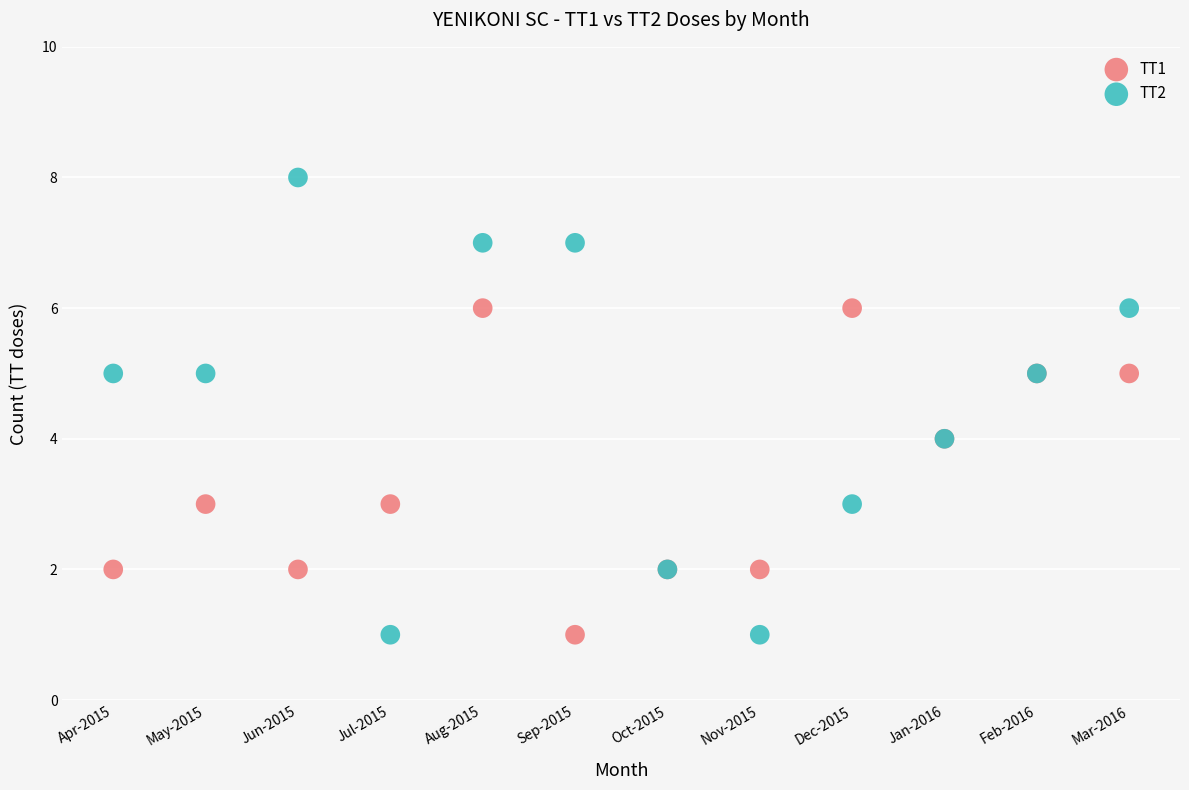

Which series has the widest spread of Y values?

TT2